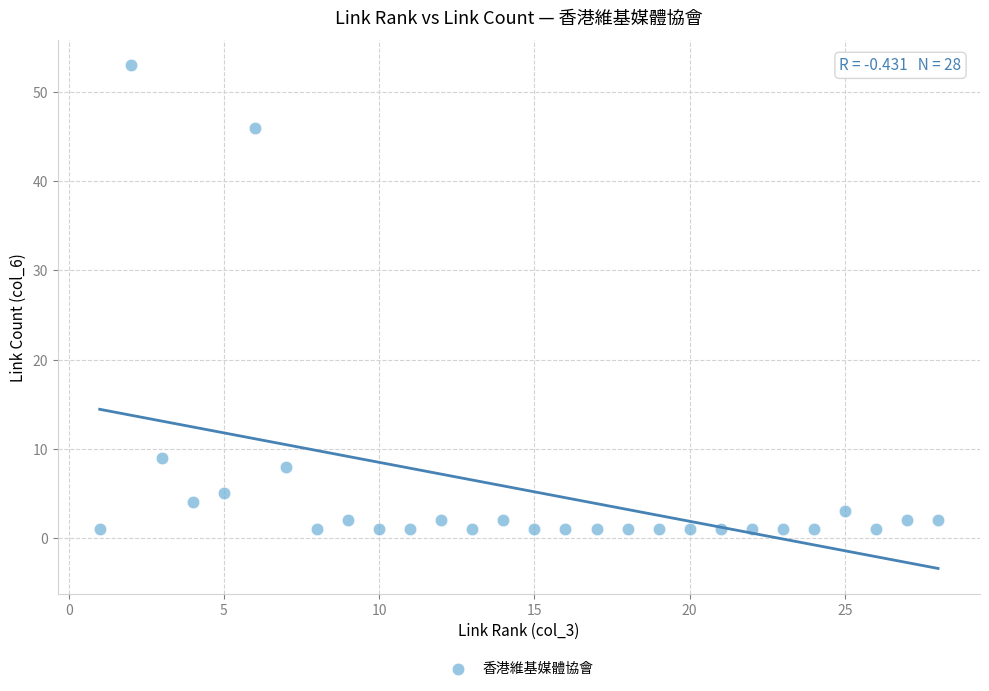

What is the range of X values (max minus min)?

27